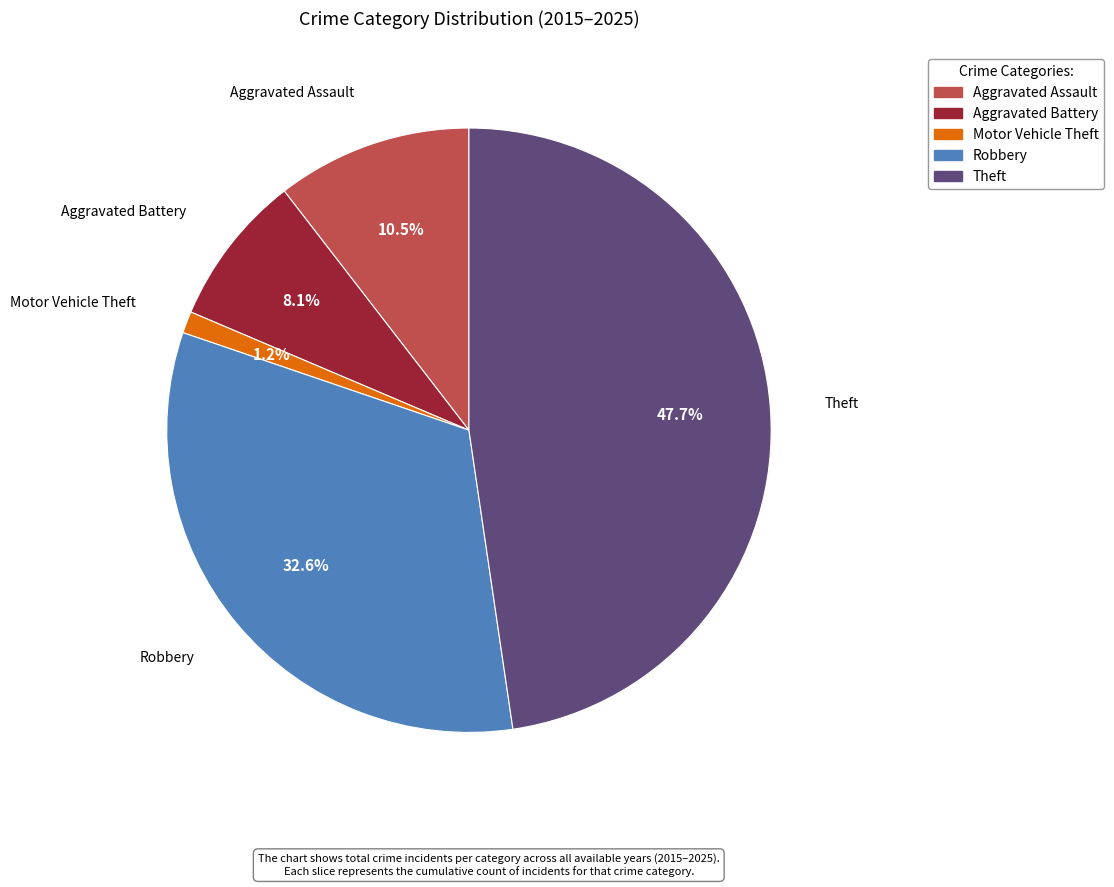

Between Theft and Aggravated Battery, which is larger?

Theft